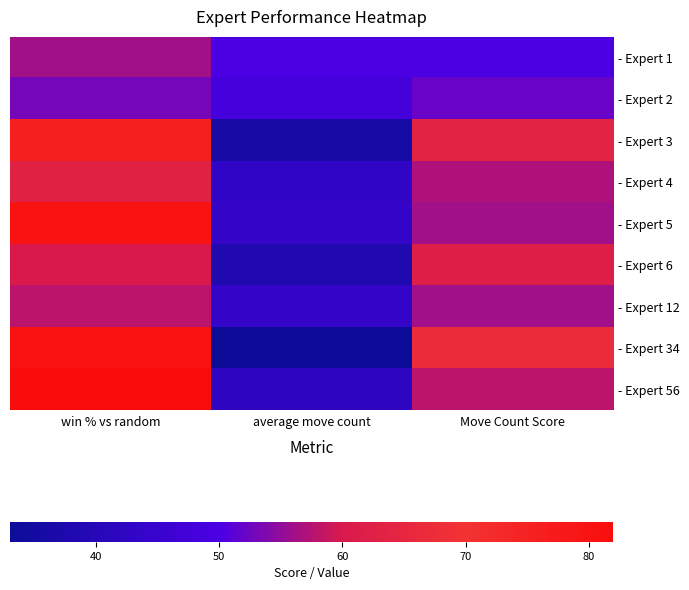

Rank the series by their maximum value, from highest to lowest.

- Expert 56, - Expert 5, - Expert 34, - Expert 3, - Expert 4, - Expert 6, - Expert 12, - Expert 1, - Expert 2